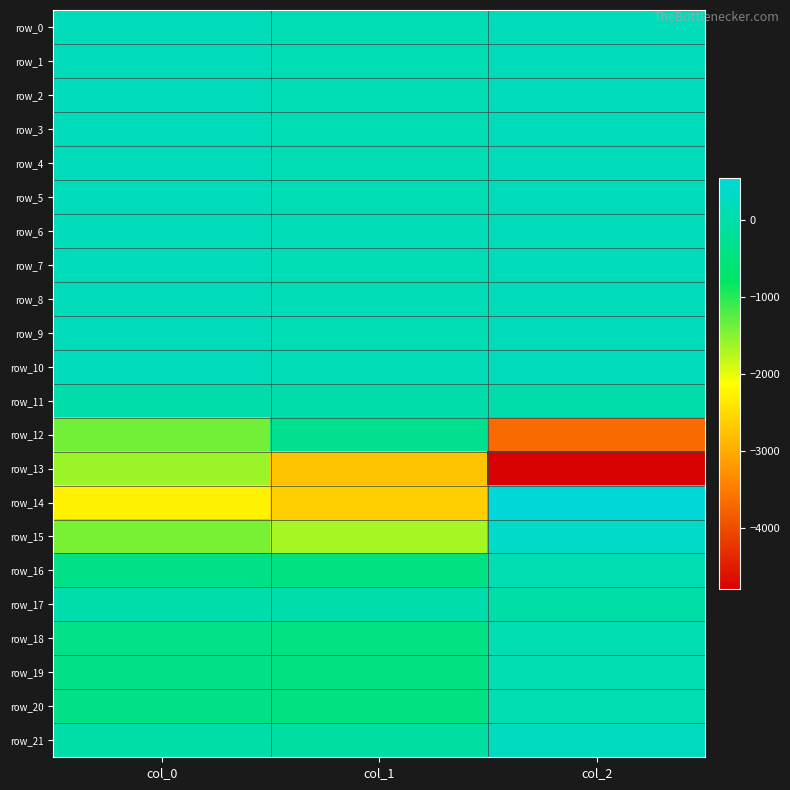

Reading right to left, list all the values displayed in this chart.

row_0: col_2=187.6	col_1=126.5	col_0=183.2
row_1: col_2=186.3	col_1=125.9	col_0=183.7
row_2: col_2=188.8	col_1=125.6	col_0=183.1
row_3: col_2=188.0	col_1=127.7	col_0=184.0
row_4: col_2=187.2	col_1=128.9	col_0=184.0
row_5: col_2=188.0	col_1=130.1	col_0=183.8
row_6: col_2=188.0	col_1=130.5	col_0=182.4
row_7: col_2=189.5	col_1=130.0	col_0=184.1
row_8: col_2=190.0	col_1=131.2	col_0=184.6
row_9: col_2=190.1	col_1=129.6	col_0=182.7
row_10: col_2=189.3	col_1=130.6	col_0=181.9
row_11: col_2=0.3	col_1=0.2	col_0=0.4
row_12: col_2=-3664.9	col_1=-312.9	col_0=-1391.8
row_13: col_2=-4799.8	col_1=-2734.3	col_0=-1596.2
row_14: col_2=548.1	col_1=-2625.8	col_0=-2255.0
row_15: col_2=346.7	col_1=-1660.4	col_0=-1425.9
row_16: col_2=86.7	col_1=-471.3	col_0=-407.6
row_17: col_2=-26.6	col_1=45.0	col_0=34.3
row_18: col_2=83.3	col_1=-452.2	col_0=-391.1
row_19: col_2=85.7	col_1=-466.2	col_0=-403.3
row_20: col_2=87.3	col_1=-473.6	col_0=-409.6
row_21: col_2=264.1	col_1=-107.7	col_0=-18.6